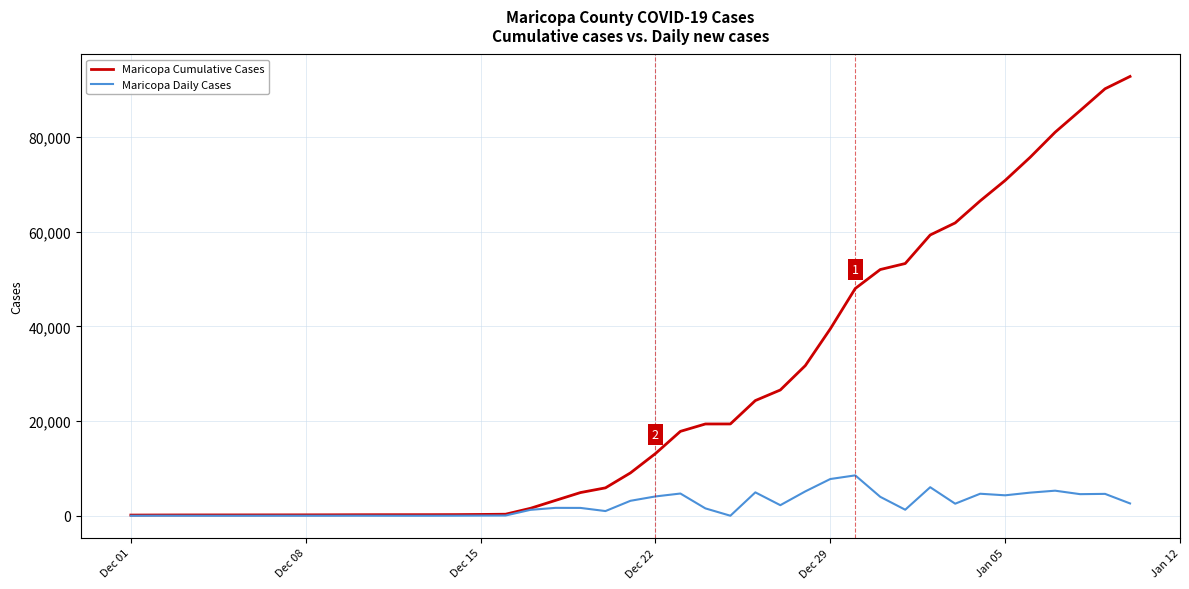

Does the chart have visible grid lines?

Yes